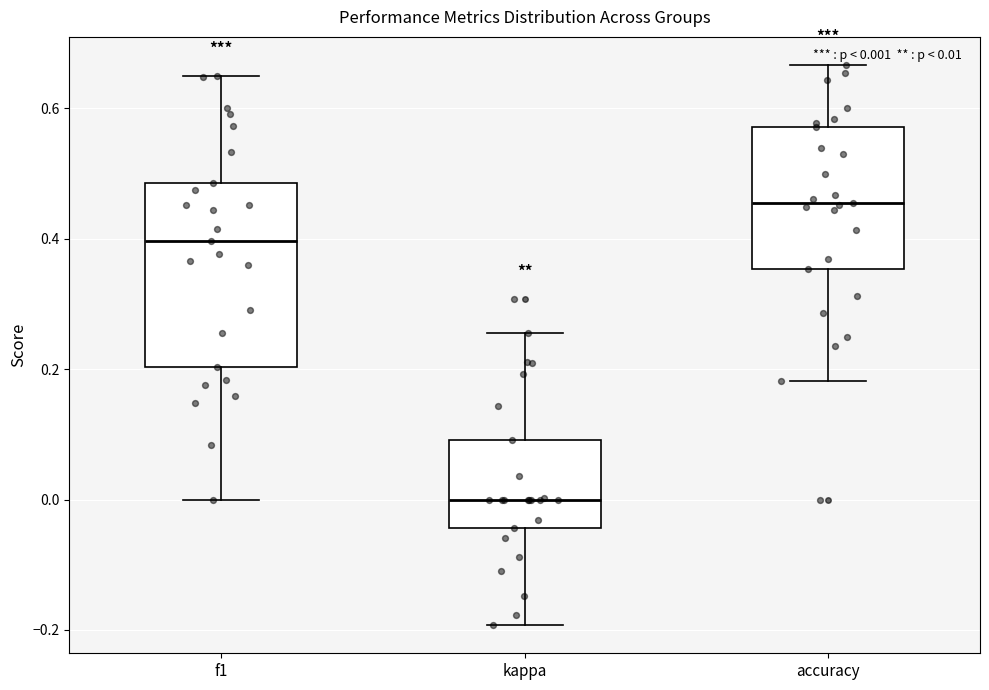

Which box has the highest median line?

accuracy